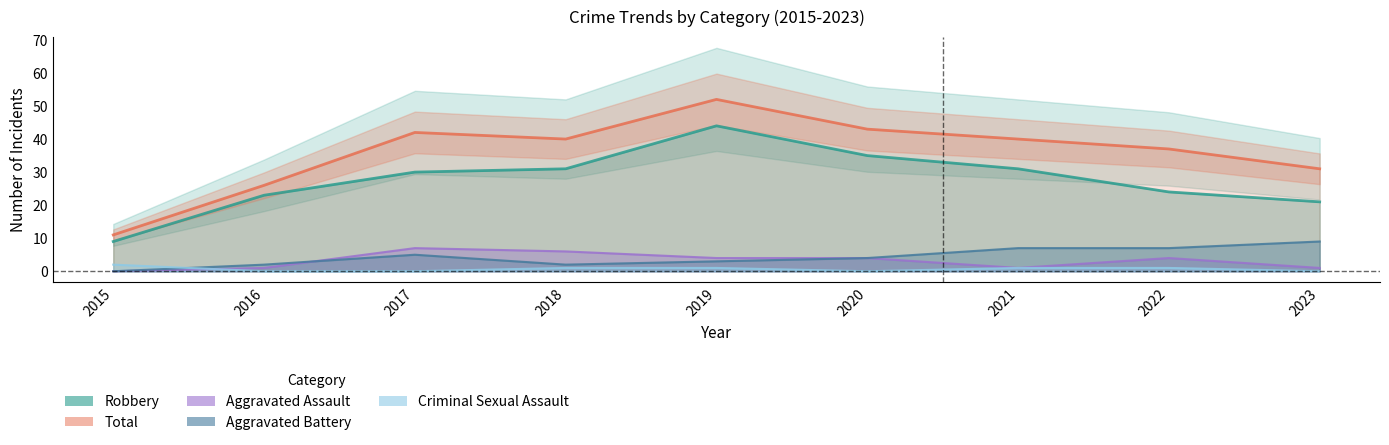

How many lines are shown in the chart?

5